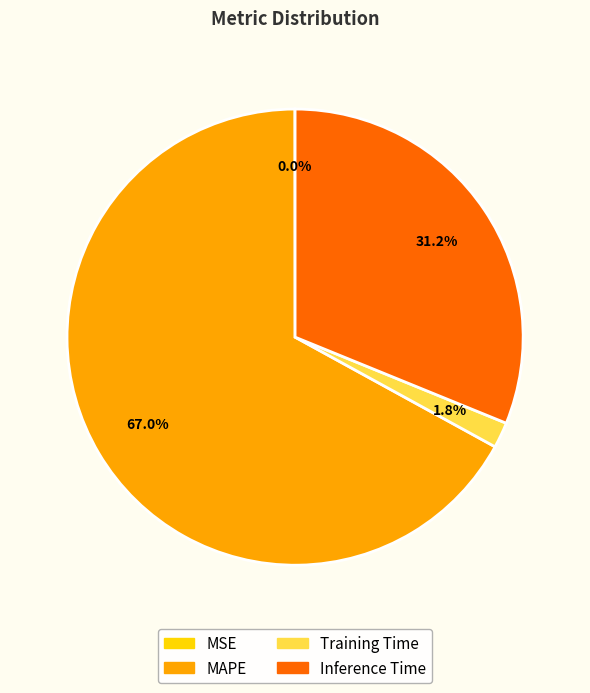

Does any single category account for the majority?

Yes